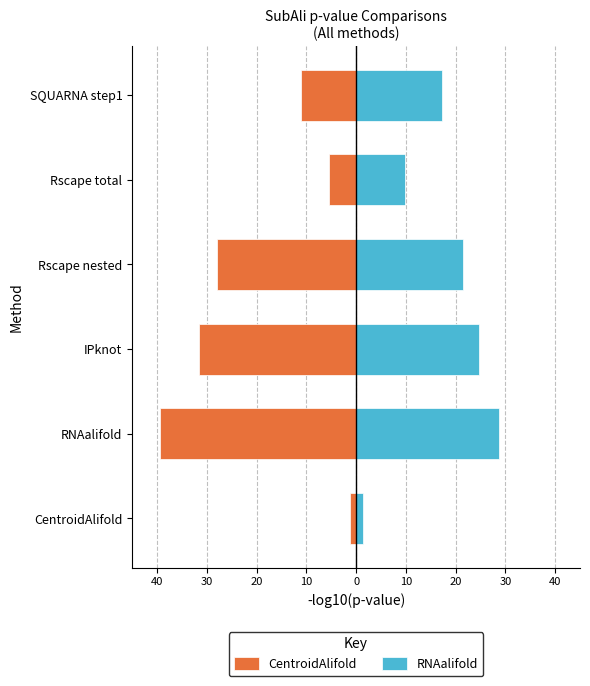

What are all the series names shown in the legend?

CentroidAlifold, RNAalifold